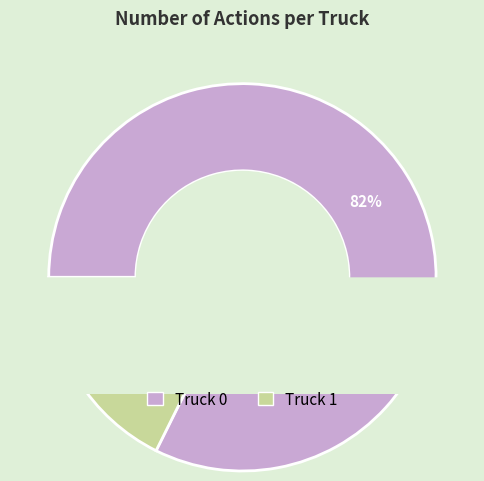

How many segments does this pie chart have?

2